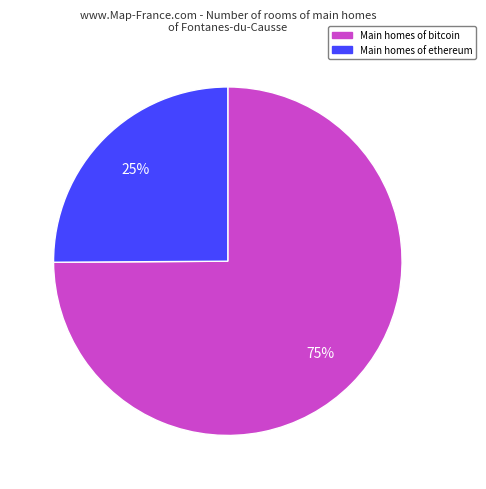

To the nearest percent, what is the difference between the largest and smallest slice percentages?

50%